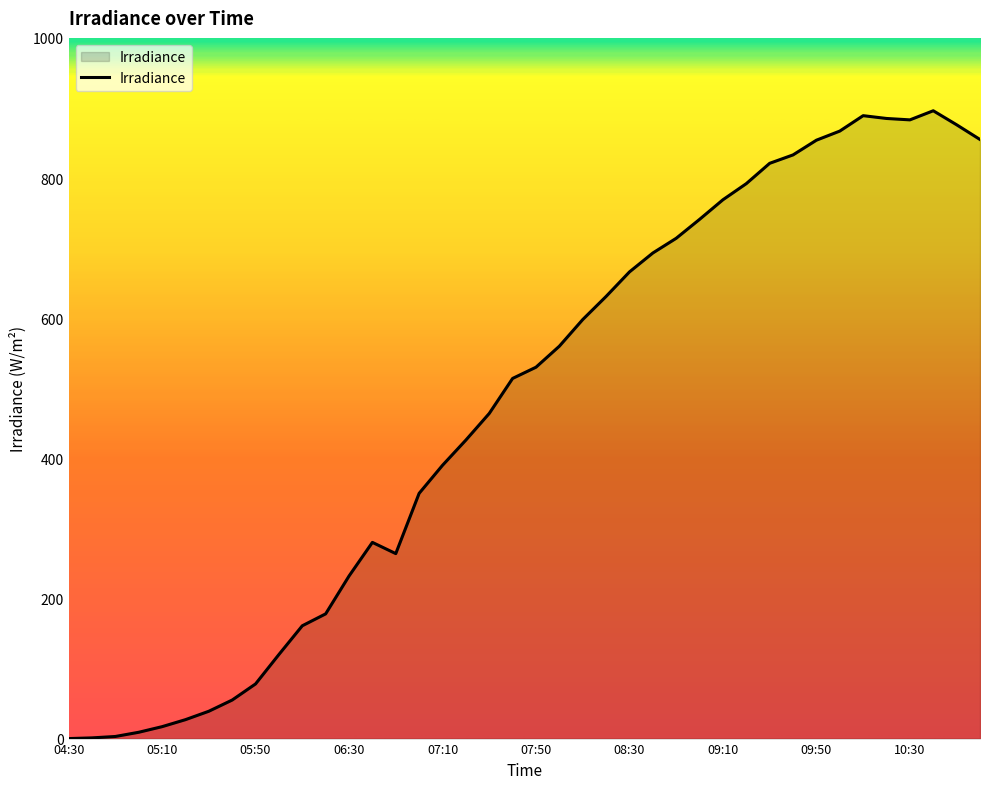

What is the greatest value displayed?

896